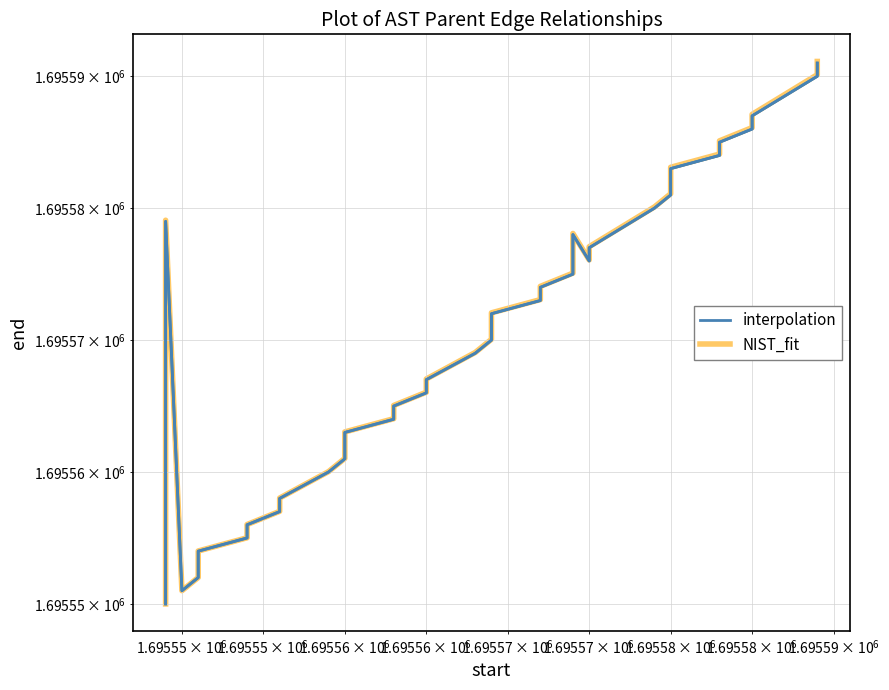

Reading right to left, list all the values displayed in this chart.

interpolation: 1695591.0	1695590.0	1695587.0	1695586.0	1695585.0	1695584.0	1695583.0	1695582.0	1695581.0	1695580.0	1695577.0	1695576.0	1695578.0	1695575.0	1695574.0	1695573.0	1695572.0	1695571.0	1695570.0	1695569.0	1695567.0	1695566.0	1695565.0	1695564.0	1695563.0	1695562.0	1695561.0	1695560.0	1695558.0	1695557.0	1695556.0	1695555.0	1695554.0	1695553.0	1695552.0	1695551.0	1695579.0	1695568.0	1695559.0	1695550.0
NIST_fit: 1695591.1	1695590.1	1695587.1	1695586.1	1695585.1	1695584.1	1695583.1	1695582.1	1695581.1	1695580.1	1695577.1	1695576.1	1695578.1	1695575.1	1695574.1	1695573.1	1695572.1	1695571.1	1695570.1	1695569.1	1695567.1	1695566.0	1695565.0	1695564.0	1695563.0	1695562.0	1695561.0	1695560.0	1695558.0	1695557.0	1695556.0	1695555.0	1695554.0	1695553.0	1695552.0	1695551.0	1695579.1	1695568.1	1695559.0	1695550.0